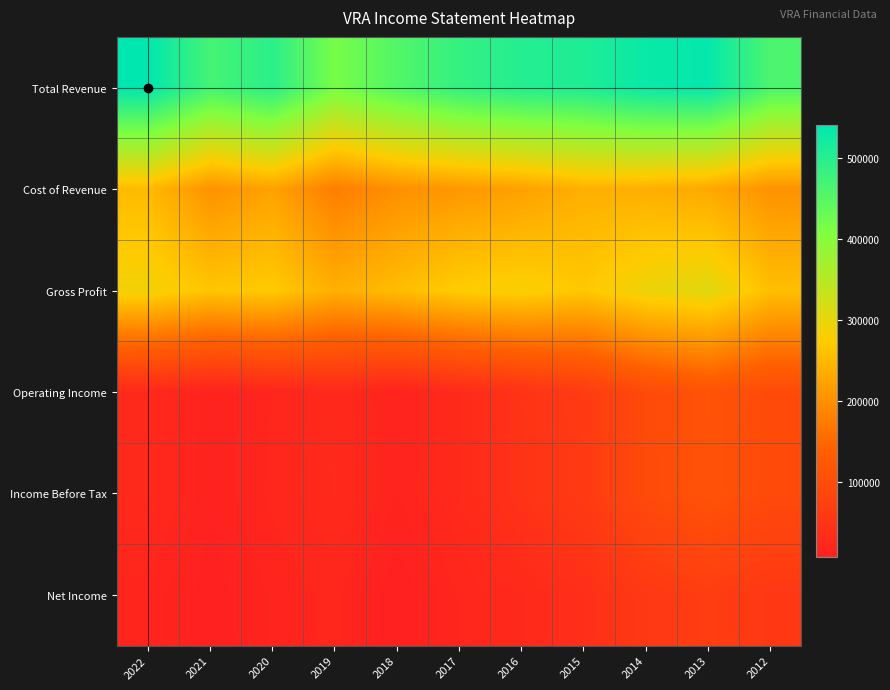

Reading left to right, transcribe all the data shown in this chart.

Total Revenue: 2022=540500	2021=468300	2020=495200	2019=416100	2018=454600	2017=485900	2016=502600	2015=509000	2014=530900	2013=535700	2012=460800
Cost of Revenue: 2022=252500	2021=202800	2020=223400	2019=177500	2018=199500	2017=209900	2016=221400	2015=240000	2014=238700	2013=231100	2012=203200
Gross Profit: 2022=287900	2021=265500	2020=271800	2019=238600	2018=255100	2017=276000	2016=281200	2015=269000	2014=292200	2013=304500	2012=257600
Operating Income: 2022=26900	2021=13100	2020=19500	2019=27100	2018=15000	2017=28200	2016=46700	2015=64100	2014=95800	2013=113700	2012=96200
Income Before Tax: 2022=26600	2021=11900	2020=20600	2019=28200	2018=15400	2017=28000	2016=46500	2015=63700	2014=95200	2013=113000	2012=95000
Net Income: 2022=17800	2021=8700	2020=16000	2019=20800	2018=7000	2017=19800	2016=27600	2015=38400	2014=58800	2013=68900	2012=57900